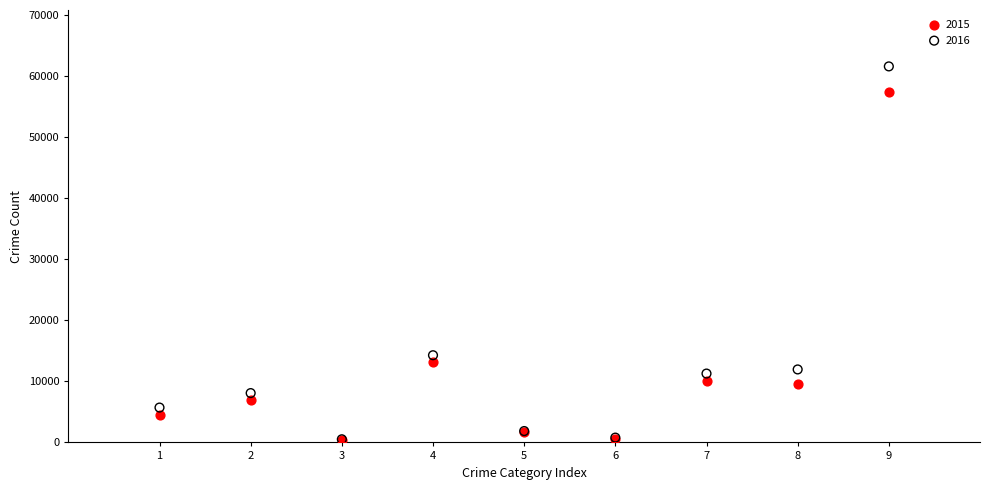

Across all series, what Y value is closest to 31035?

14289